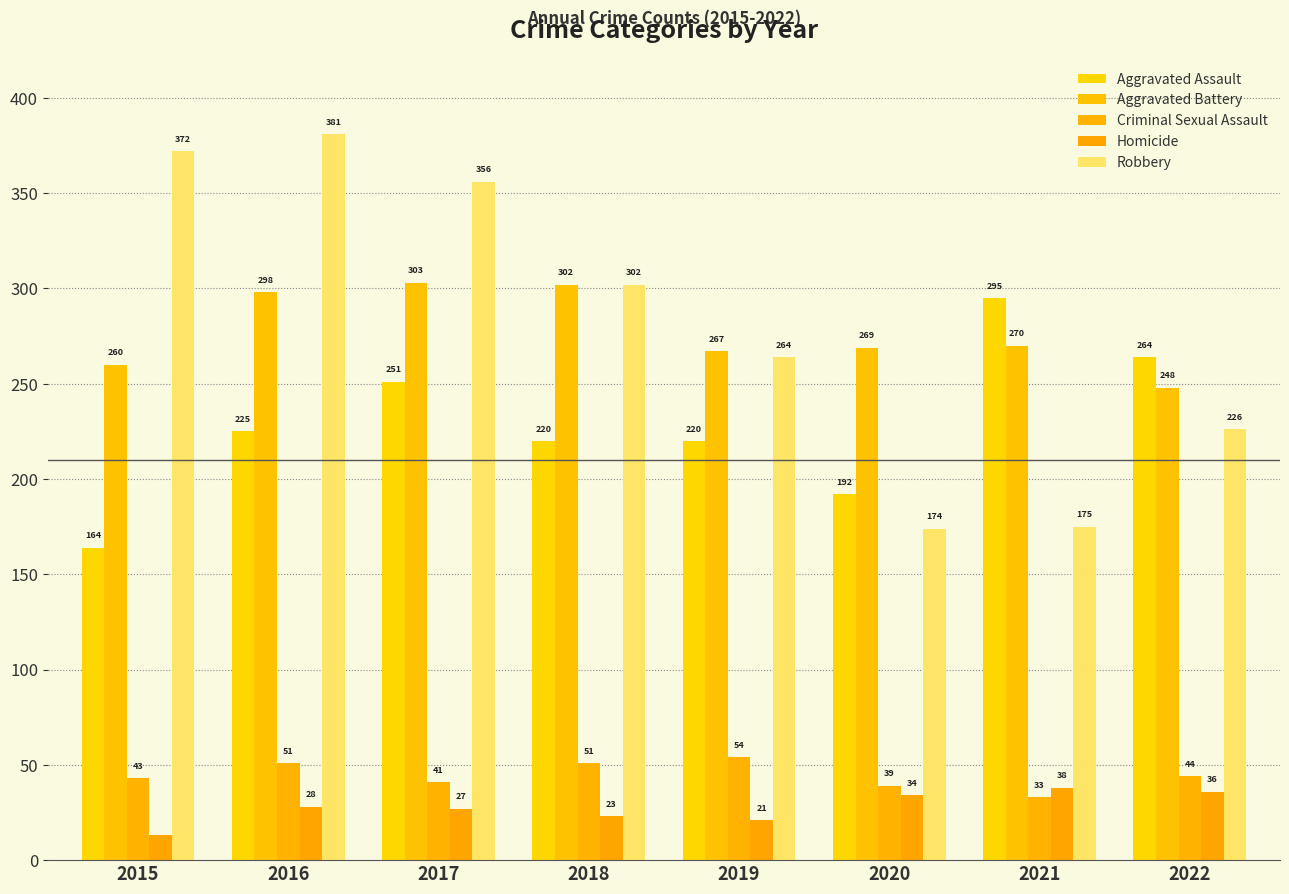

Which series has the largest total across all categories?

Robbery